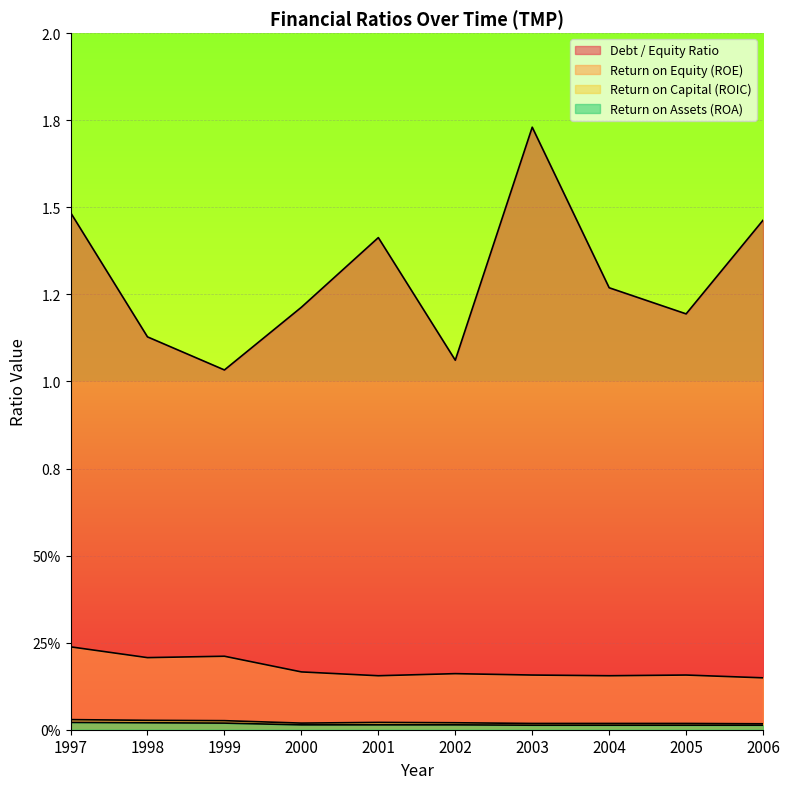

What is the difference between the second highest and minimum values in the Return on Equity (ROE) series?

0.1